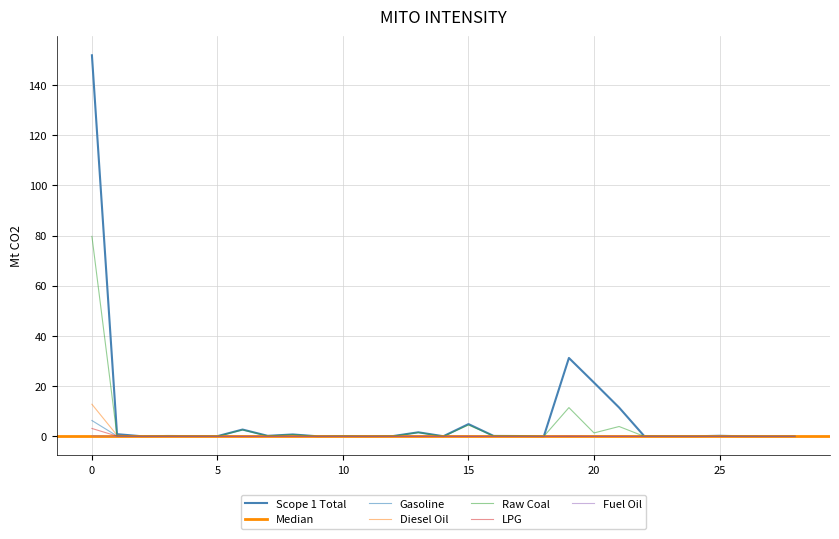

What is the difference between the Diesel Oil values at Food Processing and Plastic Products?

0.1